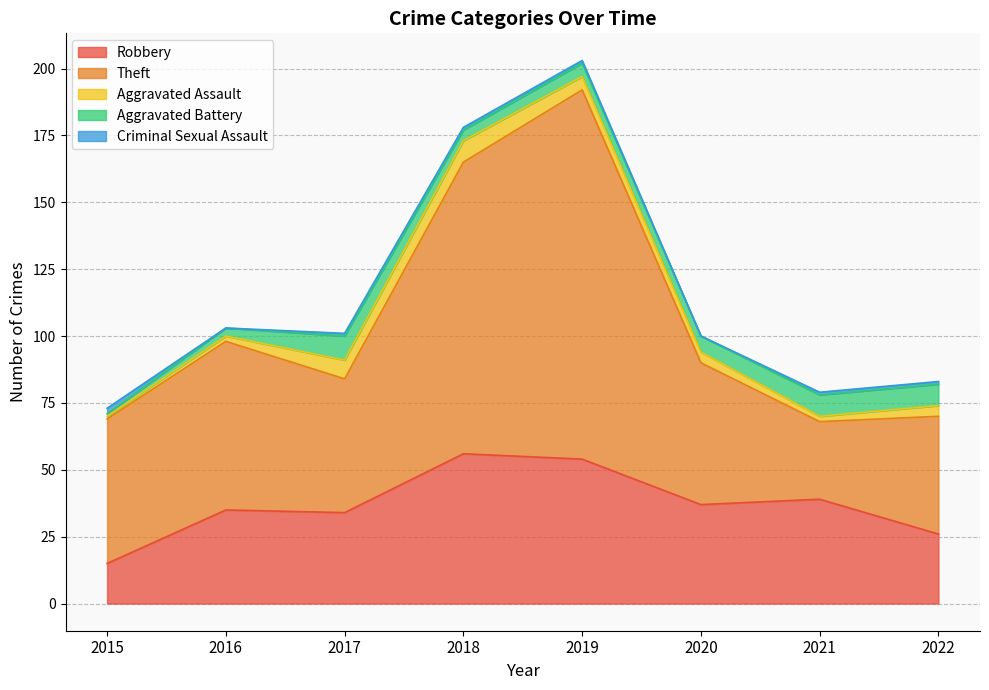

What is the difference between the Theft values at 2022 and 2017?

6